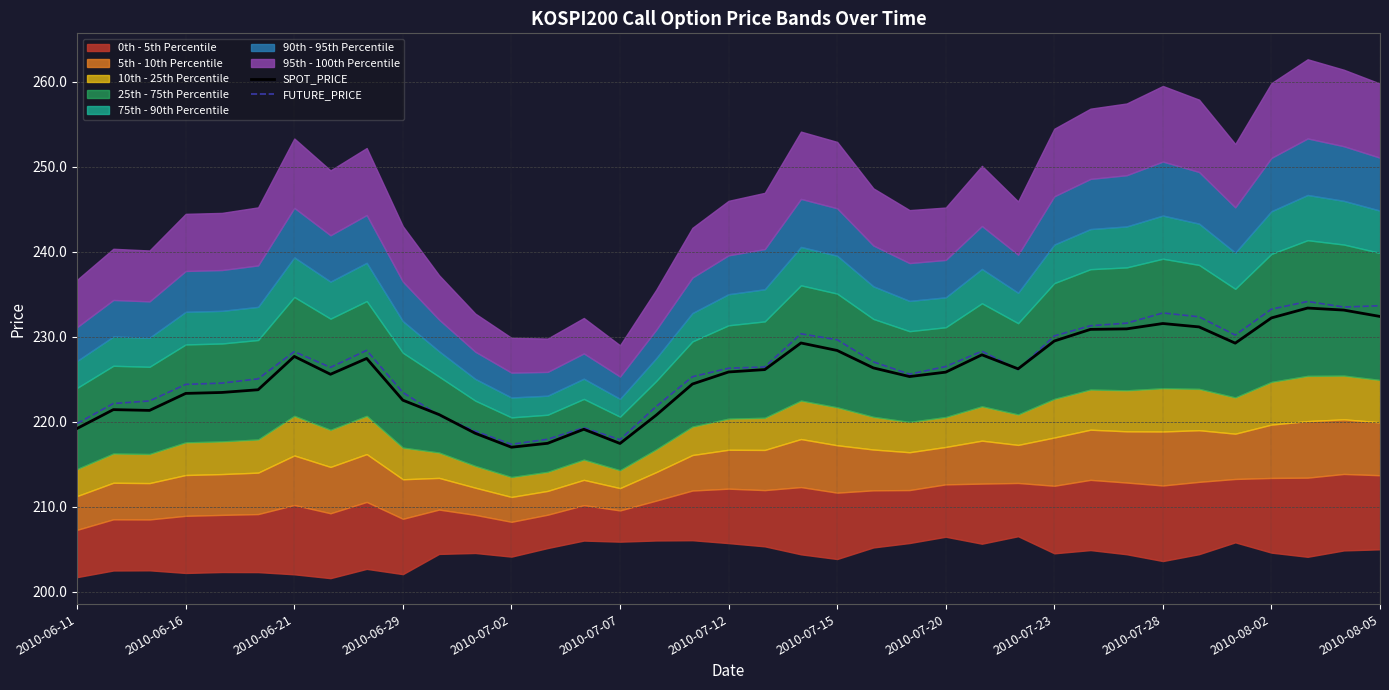

True or false: SPOT_PRICE has a value of 231.2 at 31.

True